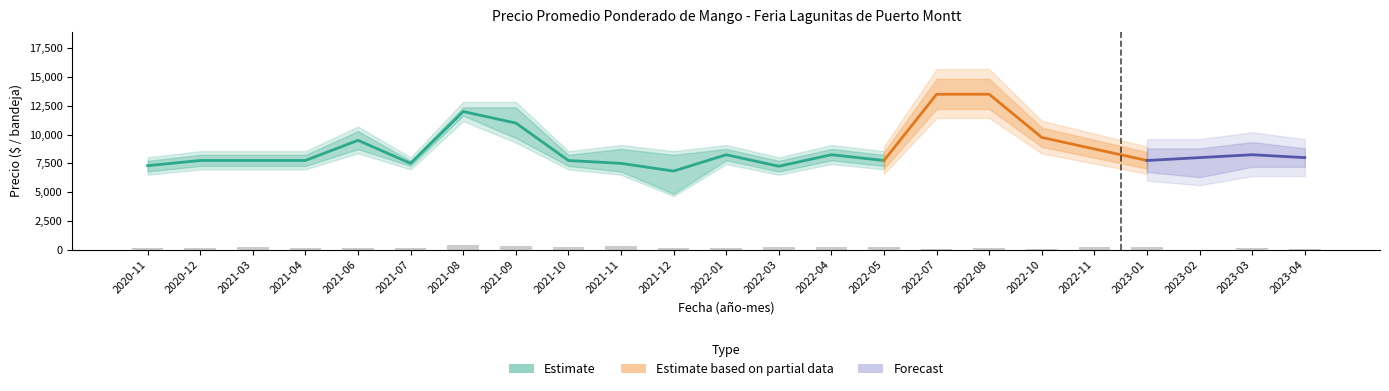

At which label does Precio minimo first exceed 7500?

2021-06